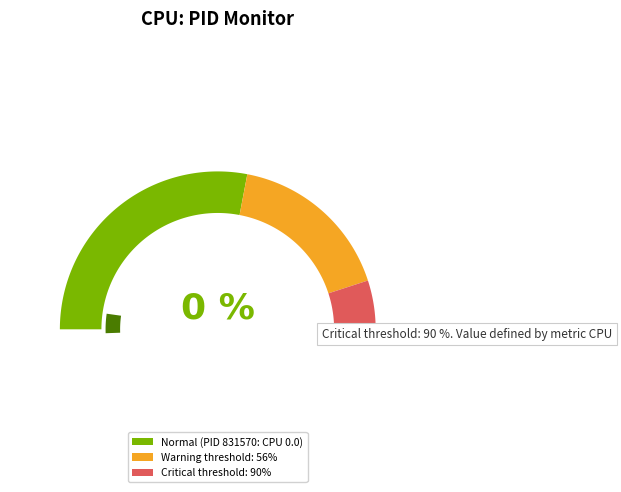

What portion of the pie excludes 831570?

100.0%